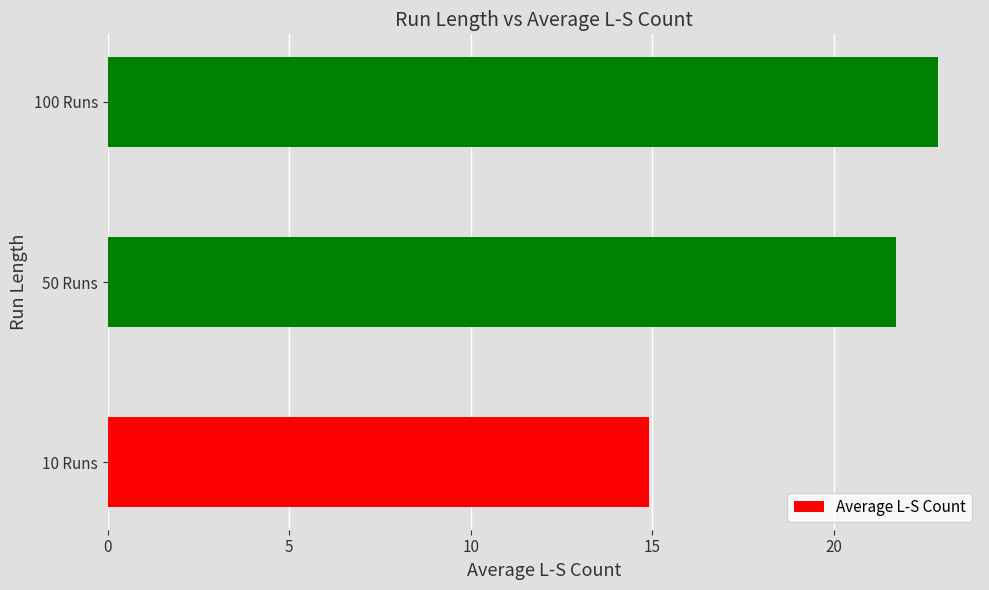

What is the minimum value shown in the chart?

14.9